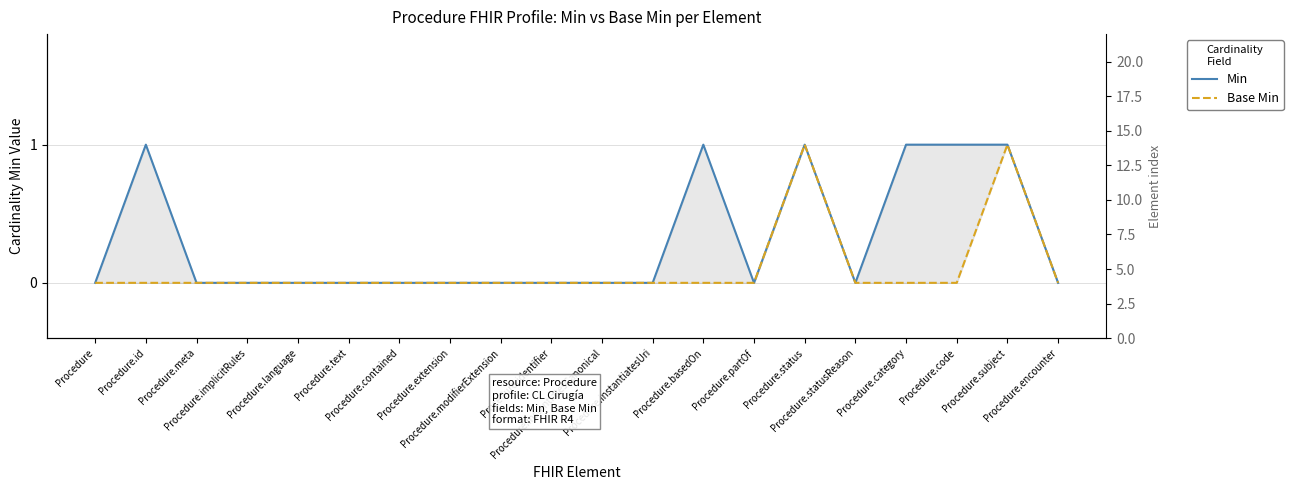

At how many categories does at least one series exceed 0?

6